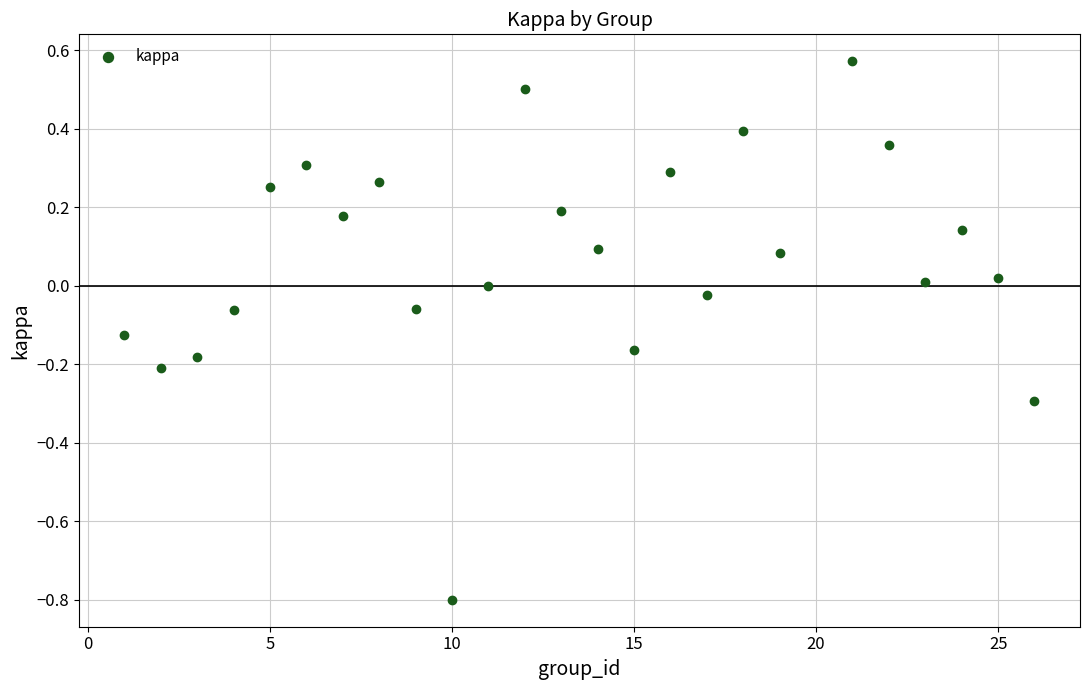

What is the range of X values (max minus min)?

25.0